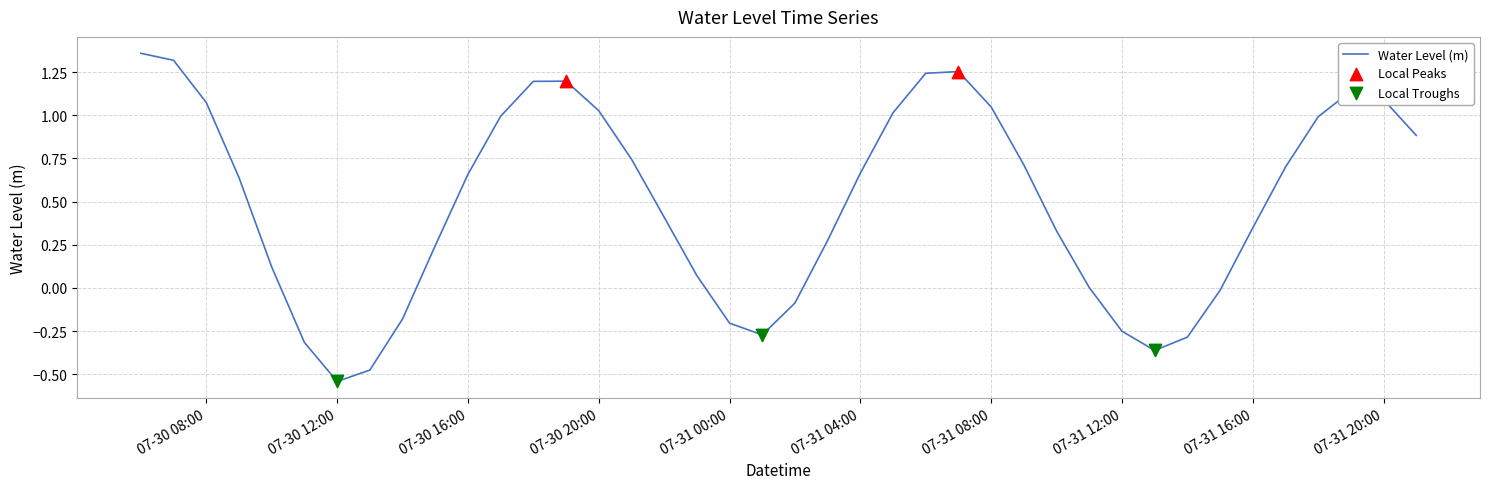

How many lines are shown in the chart?

1